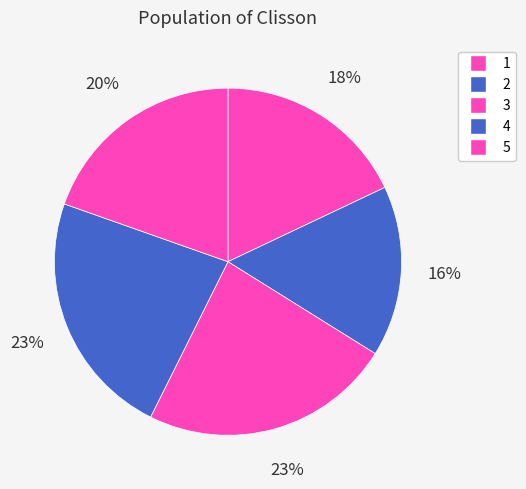

How many slices are in this pie chart?

5